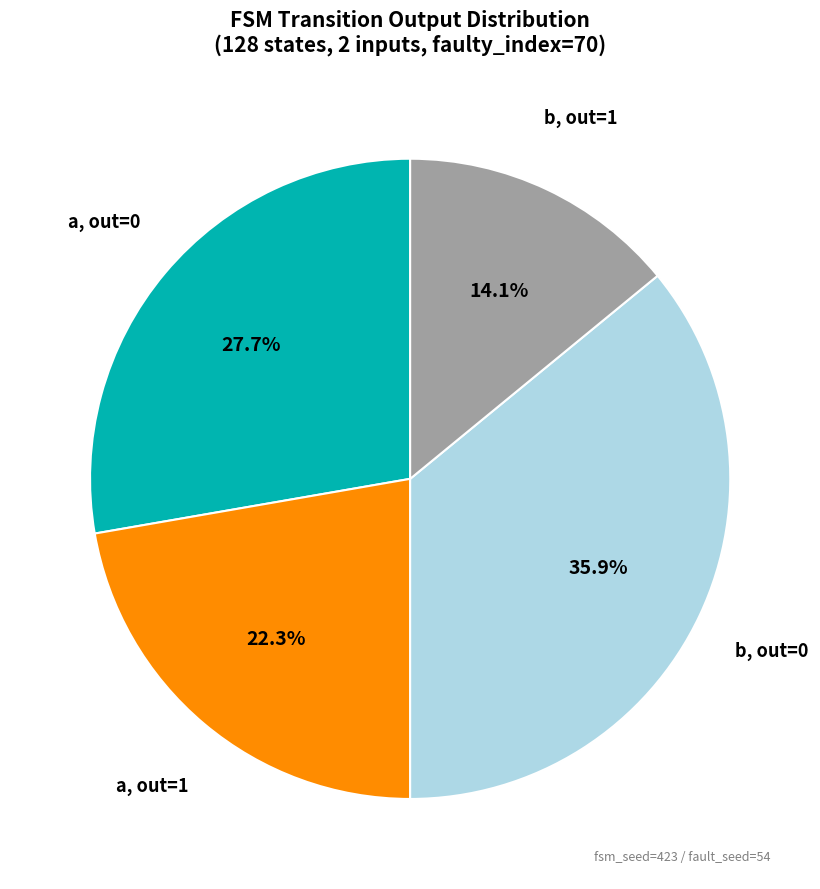

Is there any slice that represents more than half of the pie?

No